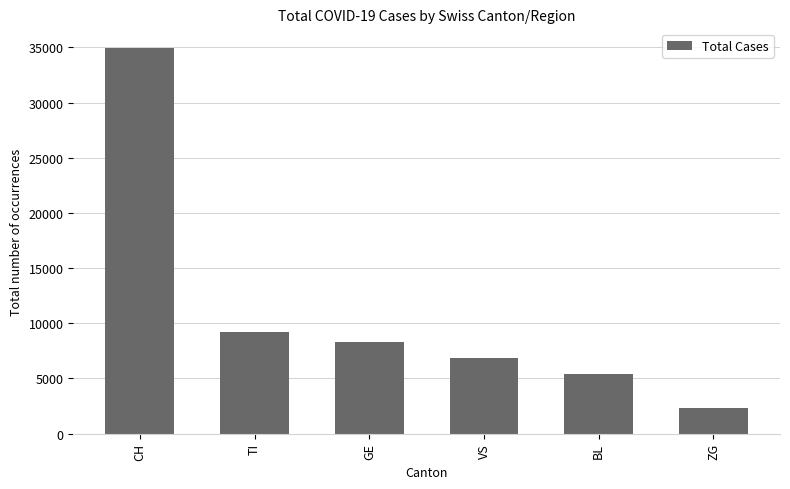

The value at CH is 34983. True or false?

True